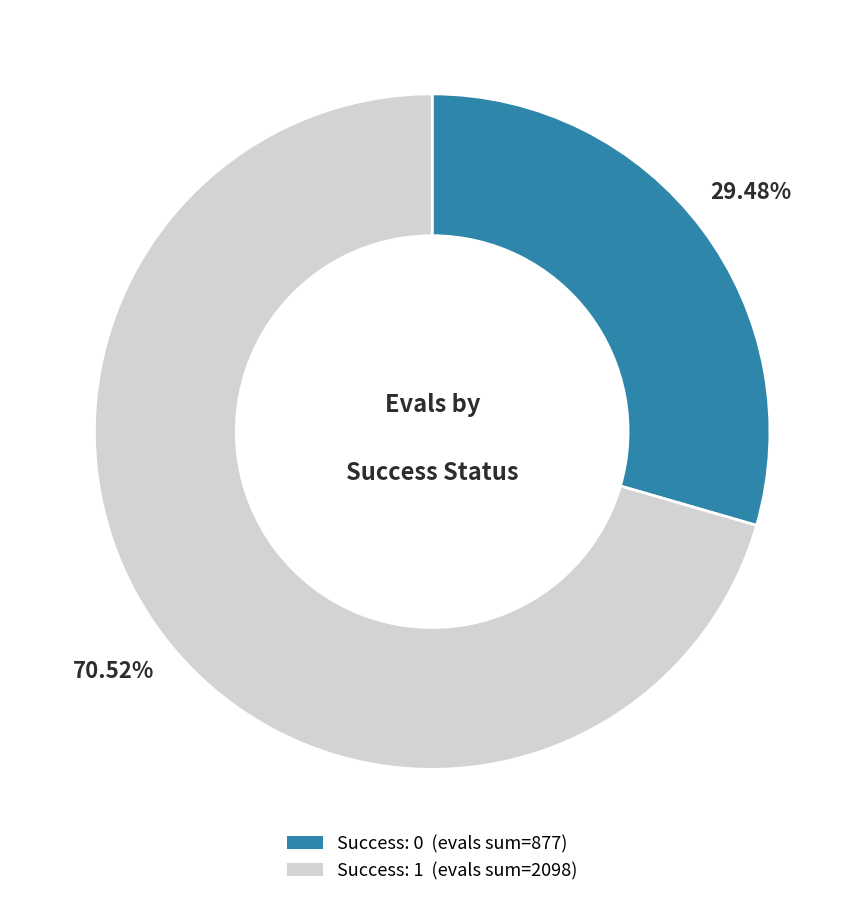

Does any single category account for the majority?

Yes